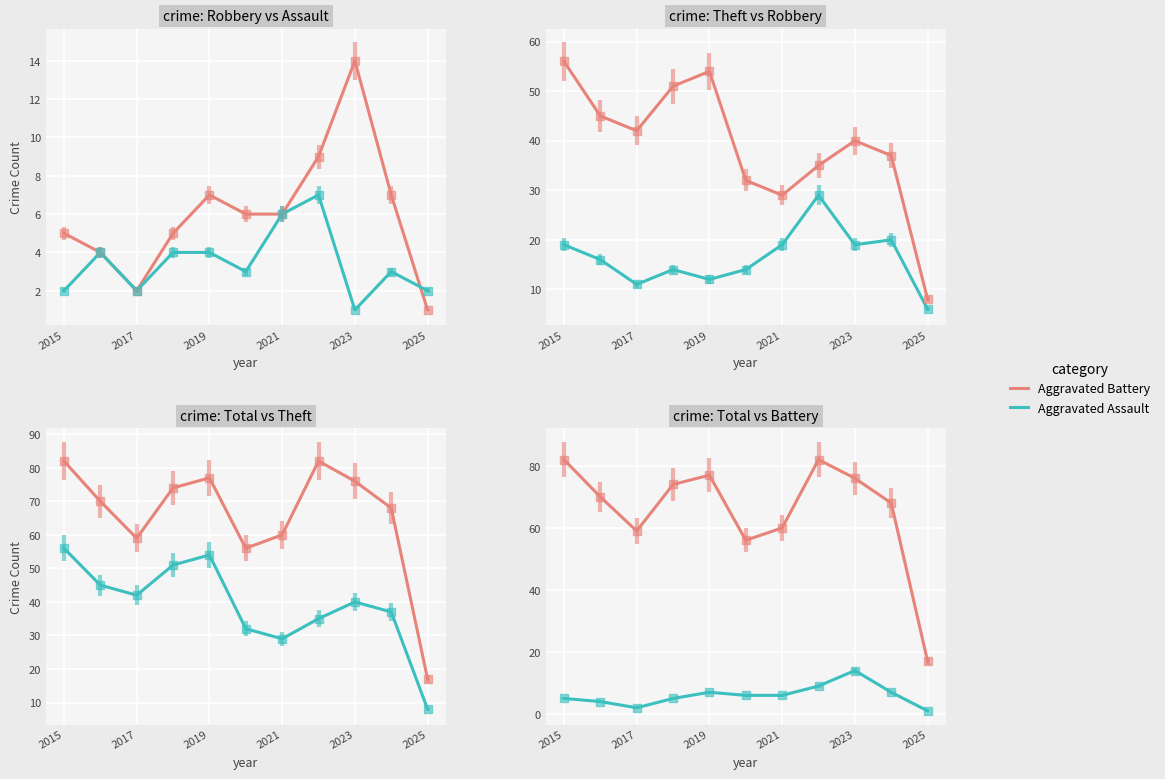

What is the difference between the highest and lowest values at 2021?

54